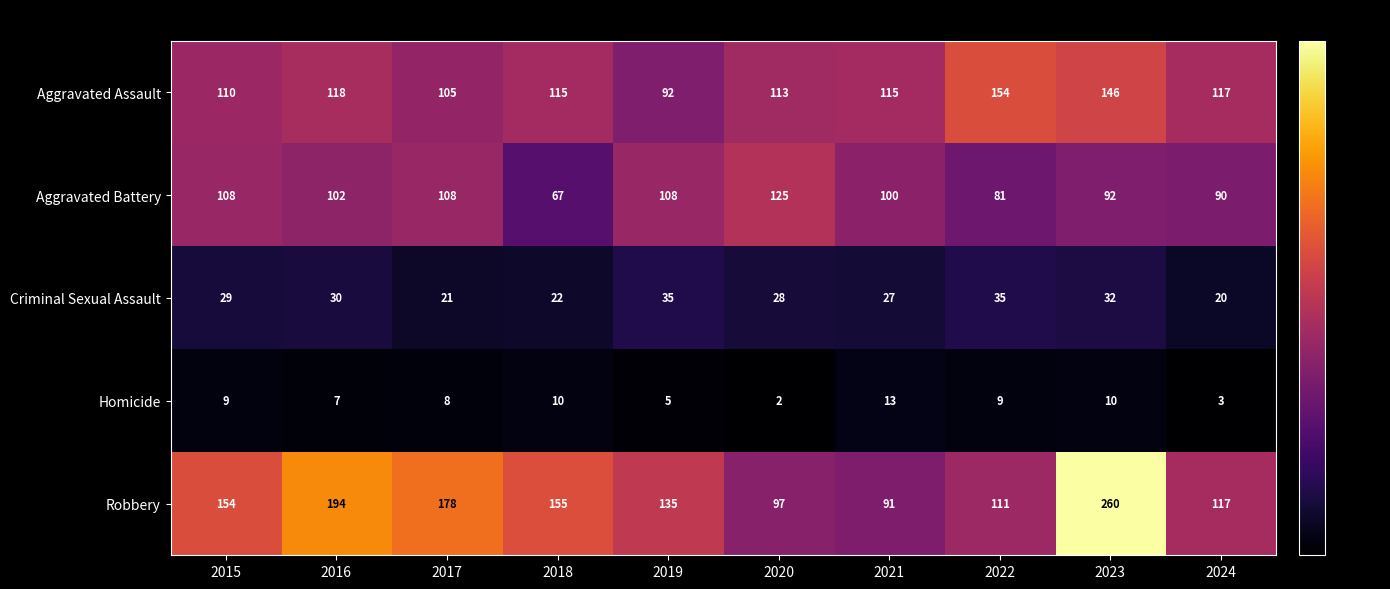

At how many categories does at least one series exceed 60?

10